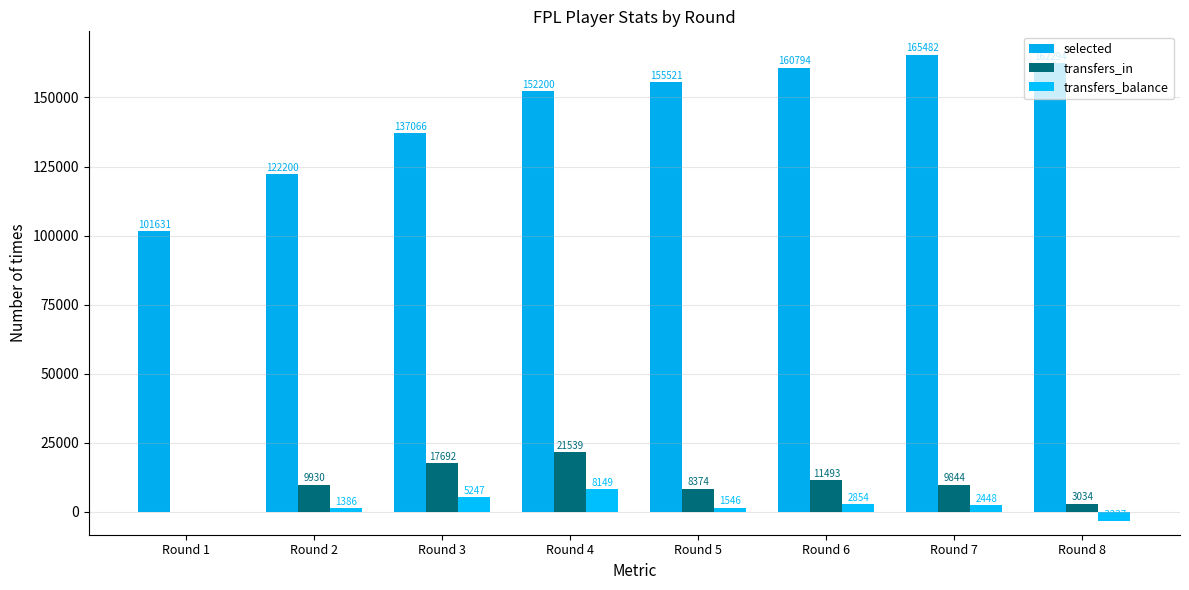

How many series are shown in this chart?

3